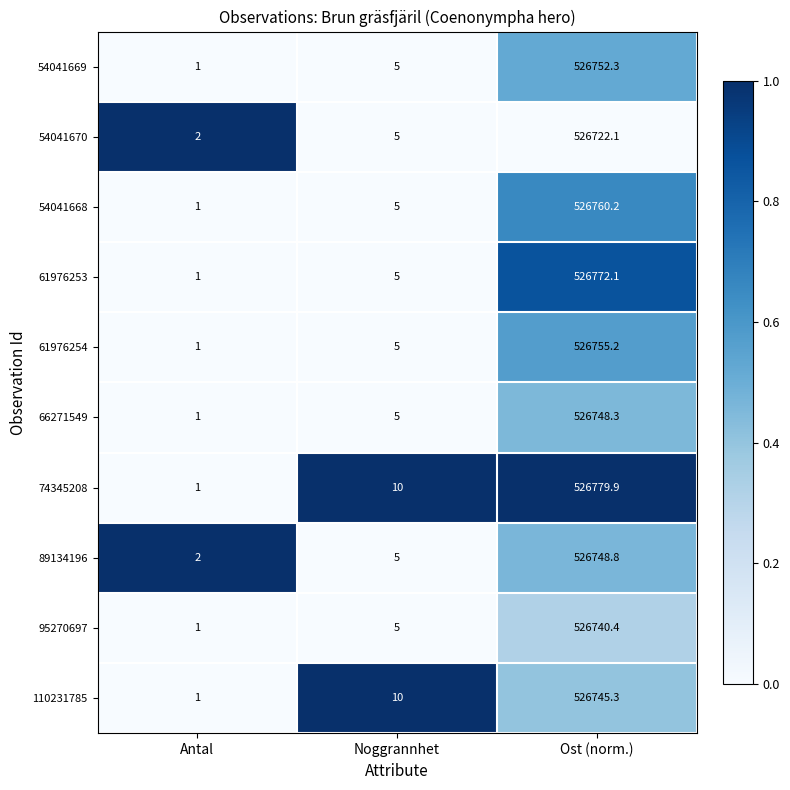

How many values in the 89134196 series are below 5?

1